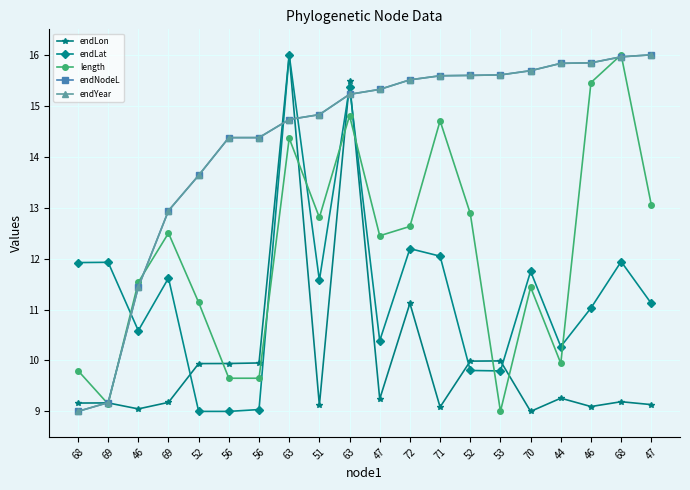

Does the chart display data point markers on the line(s)?

Yes